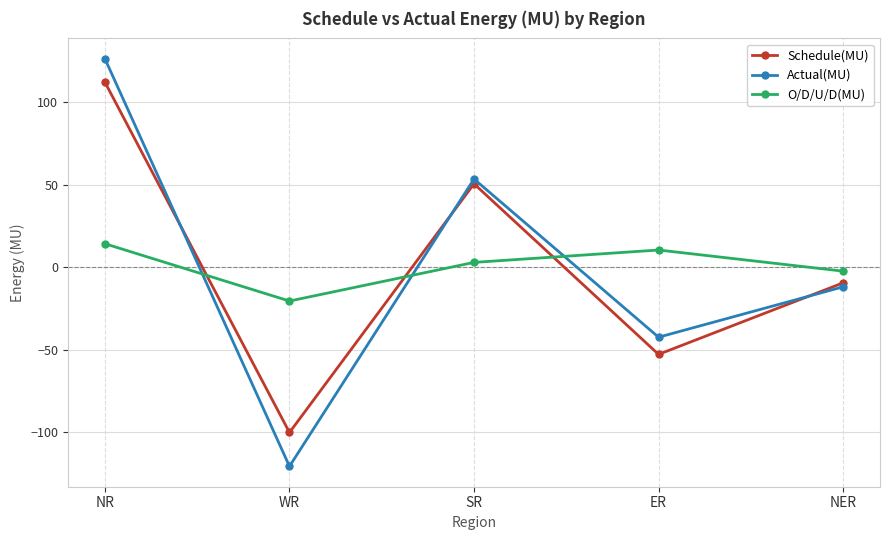

At which label does Actual(MU) reach its minimum?

WR